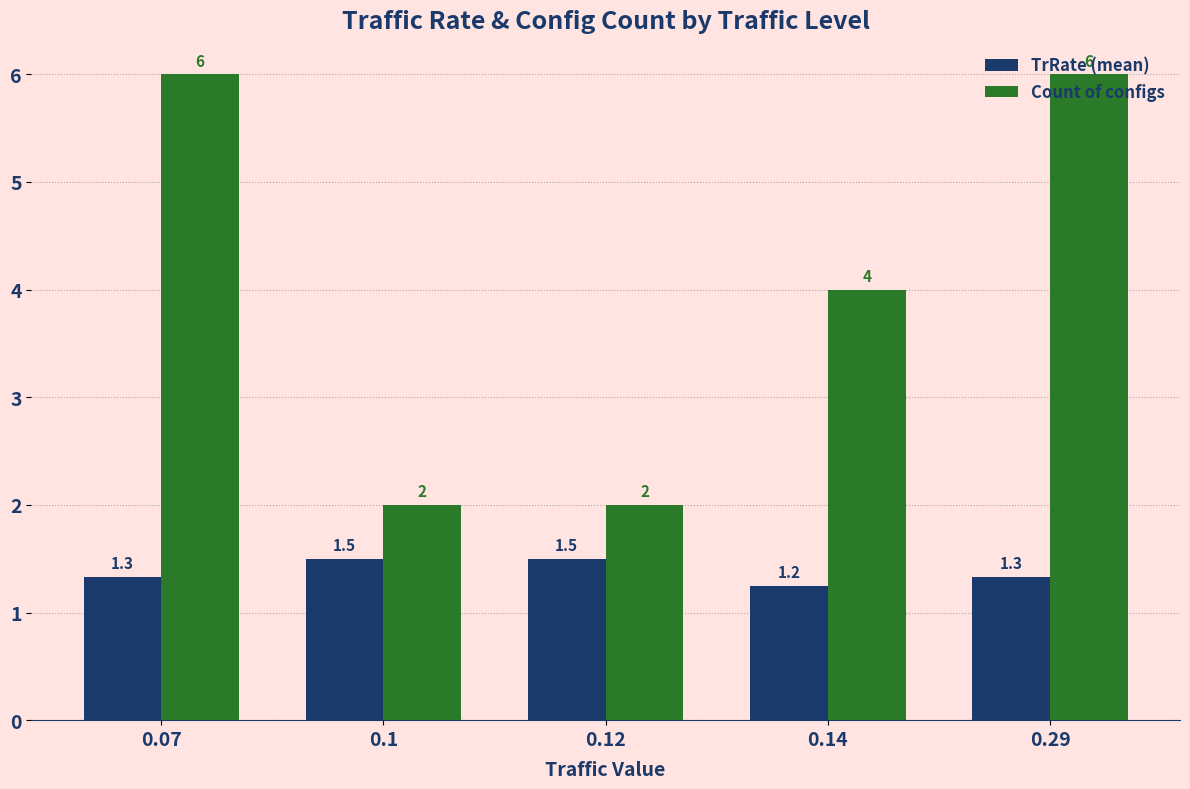

Which series has the largest range (max minus min)?

Count of configs